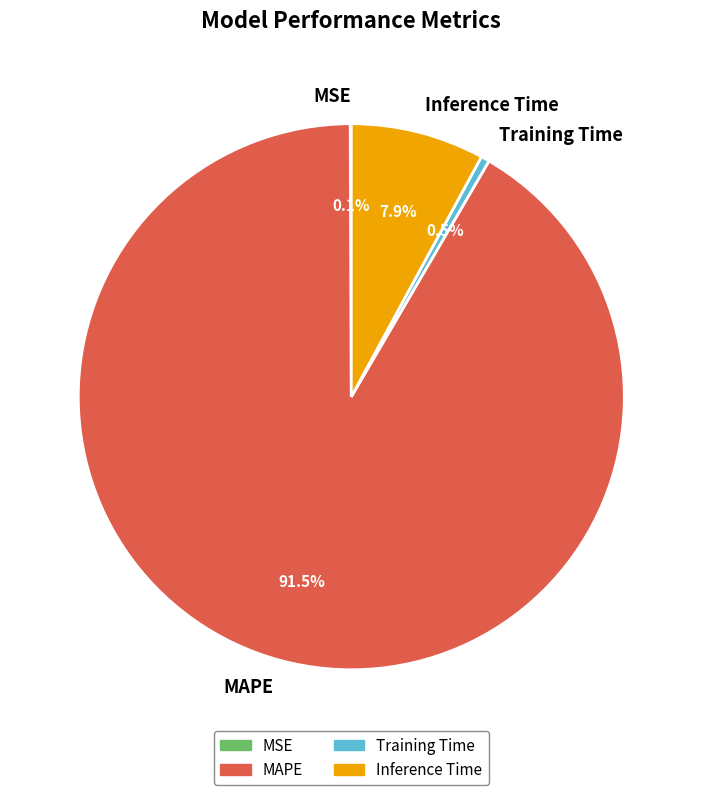

Which category has the biggest portion of the pie?

MAPE